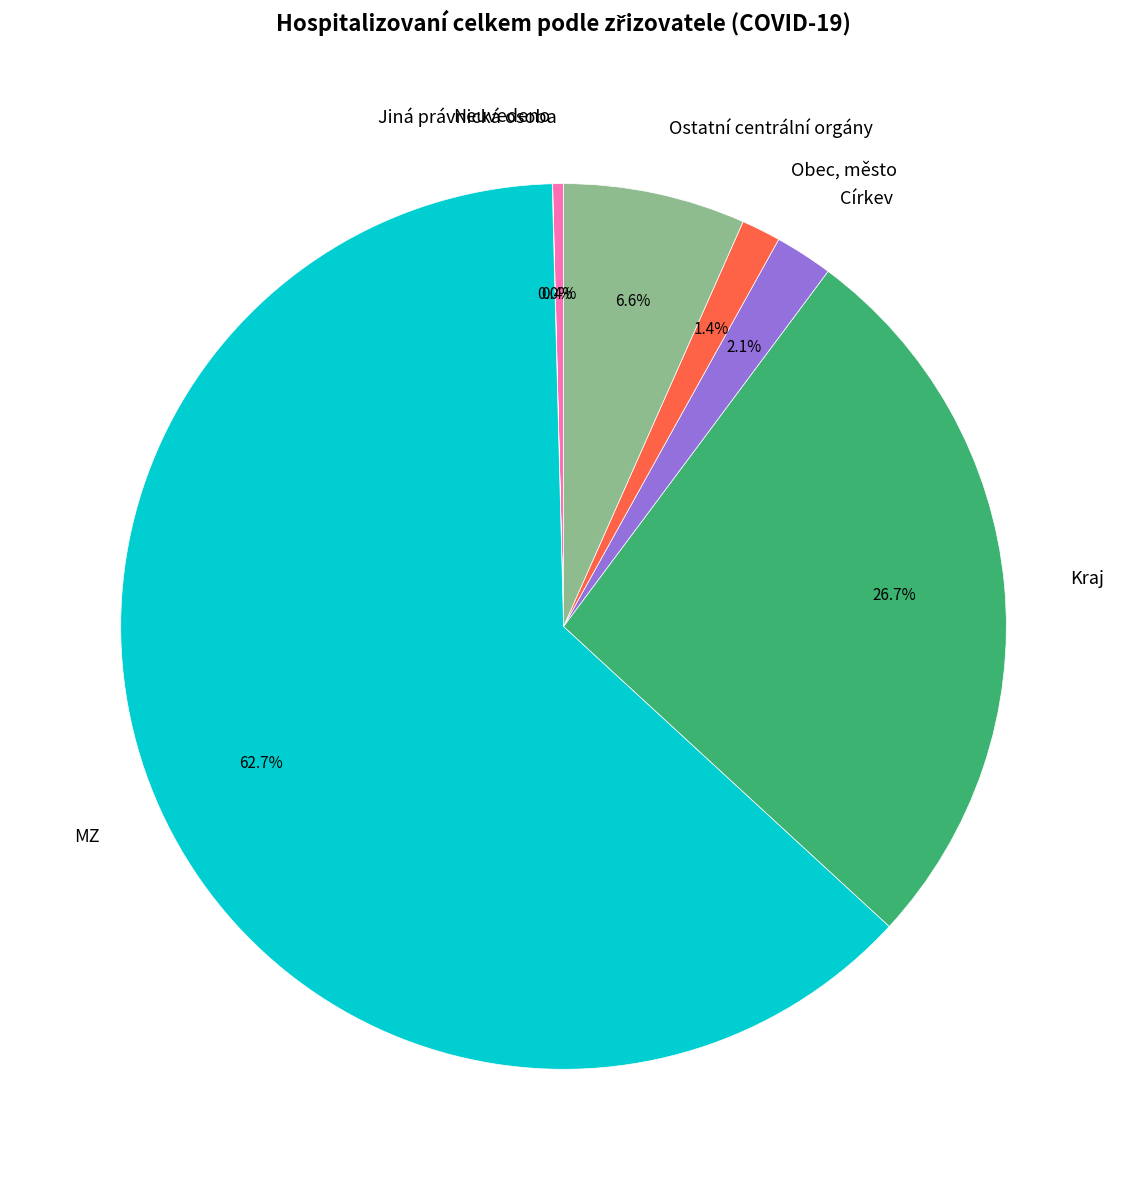

True or false: MZ accounts for 1% of the total.

False